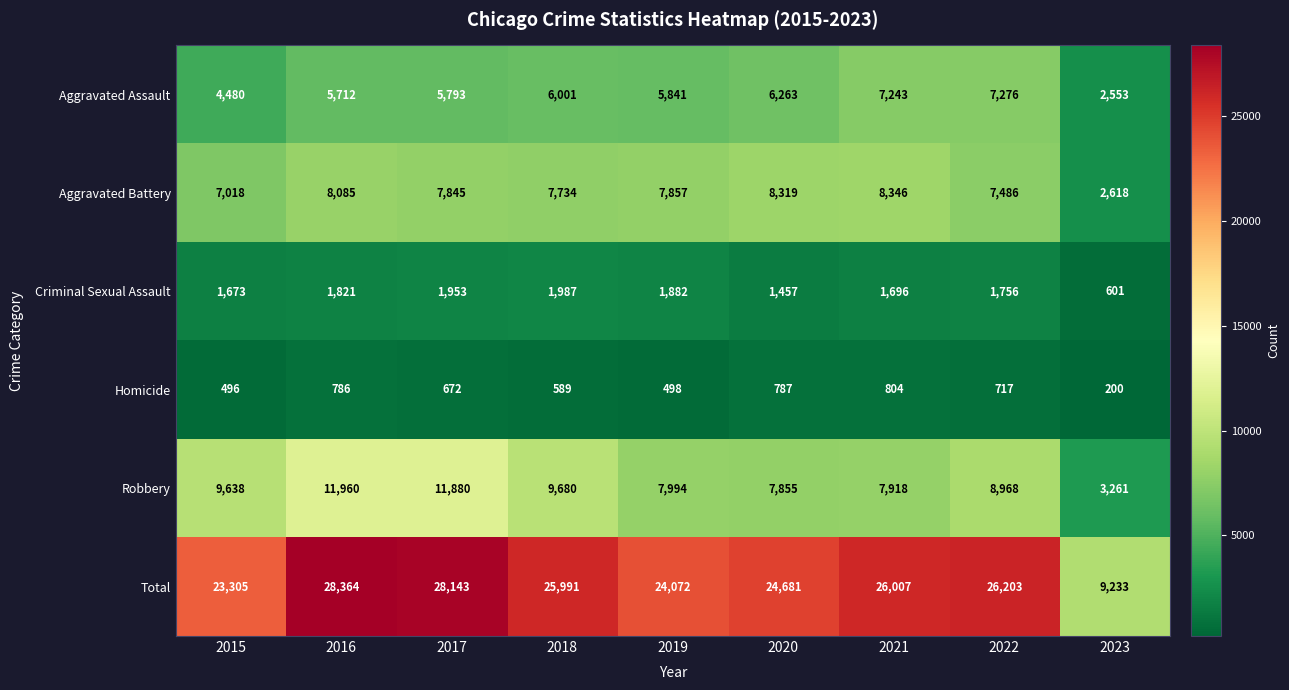

The value of Homicide at 2017 is 990. True or false?

False